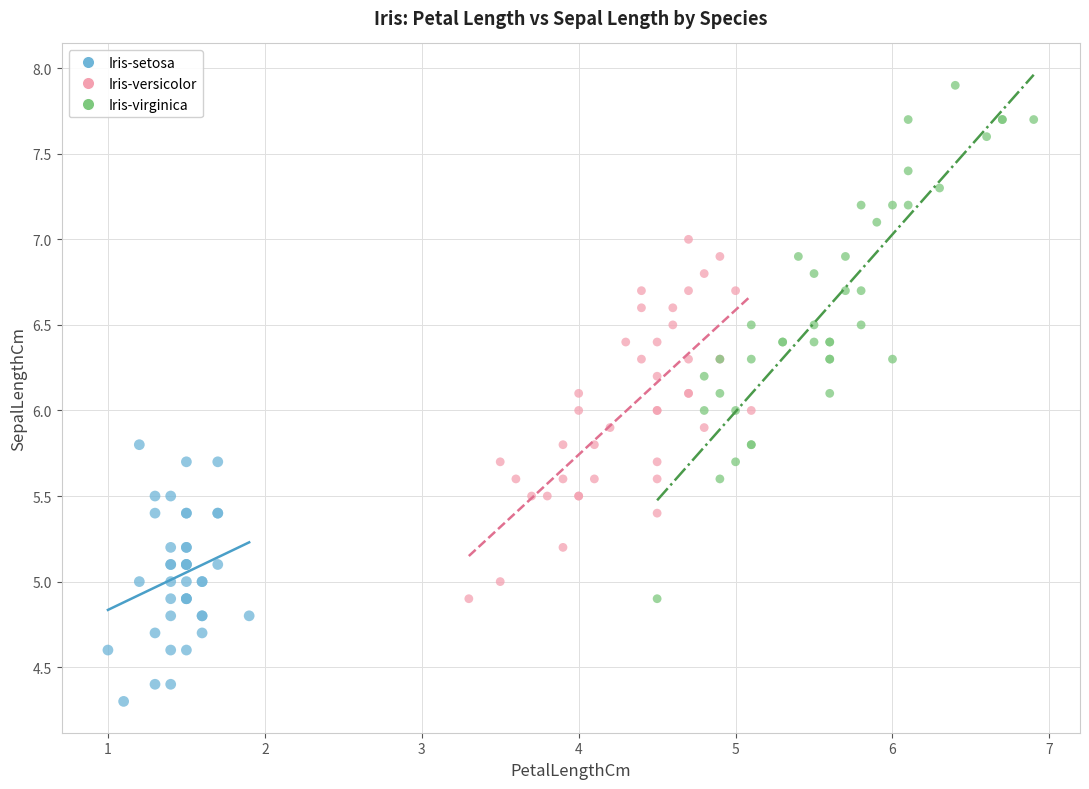

Which series has the widest spread of Y values?

Iris-virginica